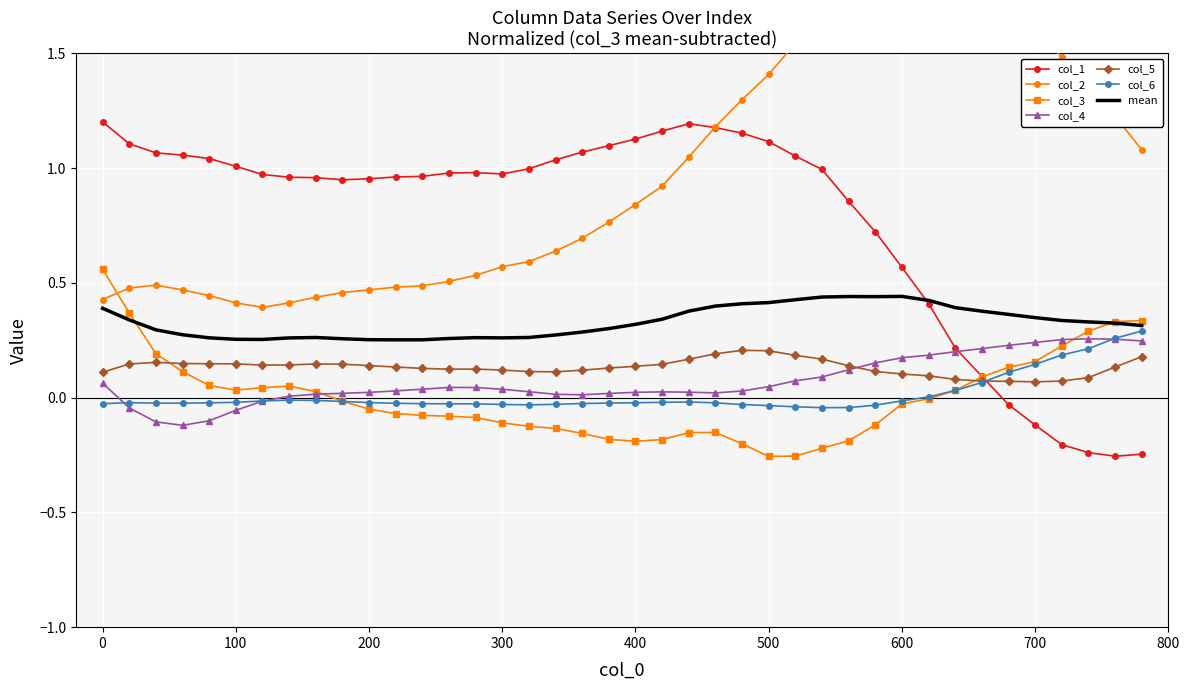

True or false: col_4 and col_2 intersect in this chart.

False